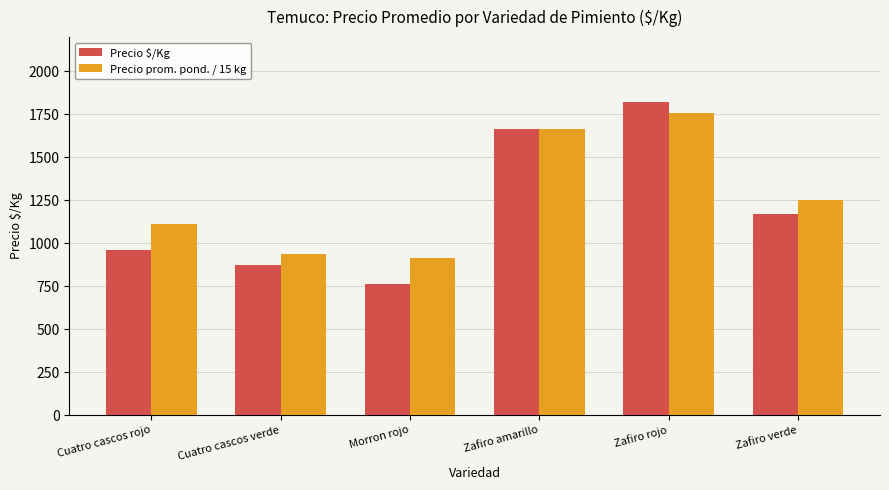

At which category is the sum across all series the highest?

Zafiro rojo